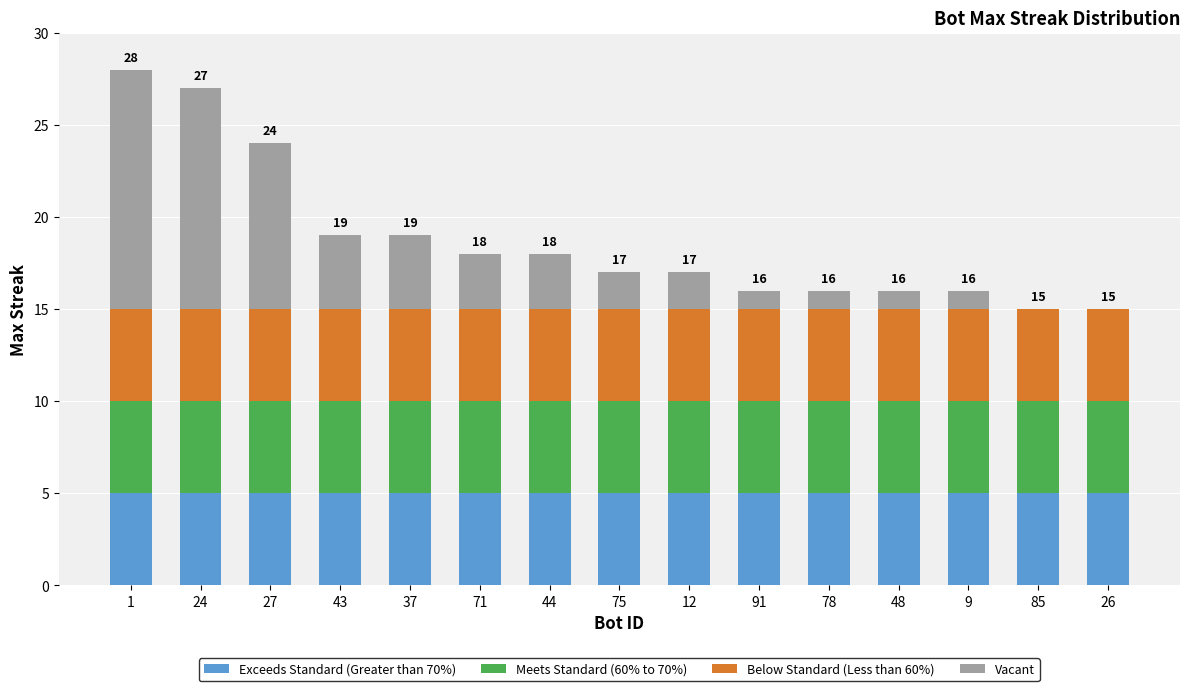

The value of Exceeds Standard (Greater than 70%) at 44 is 5. True or false?

True